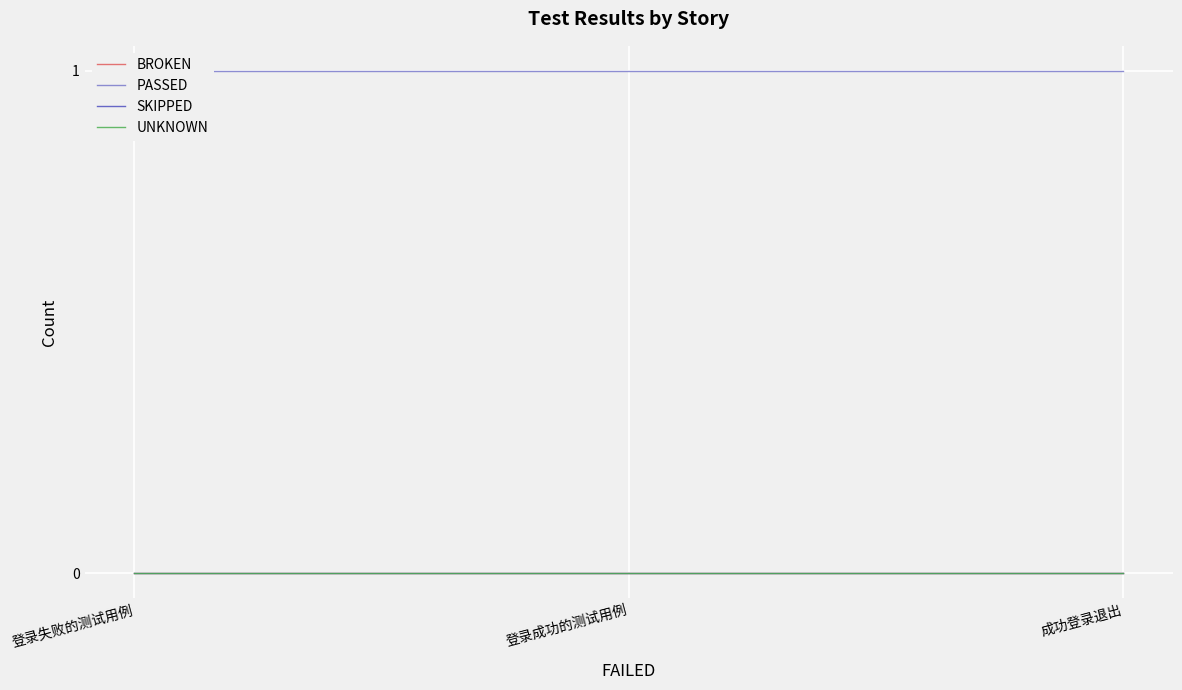

What position from the right is 成功登录退出?

1